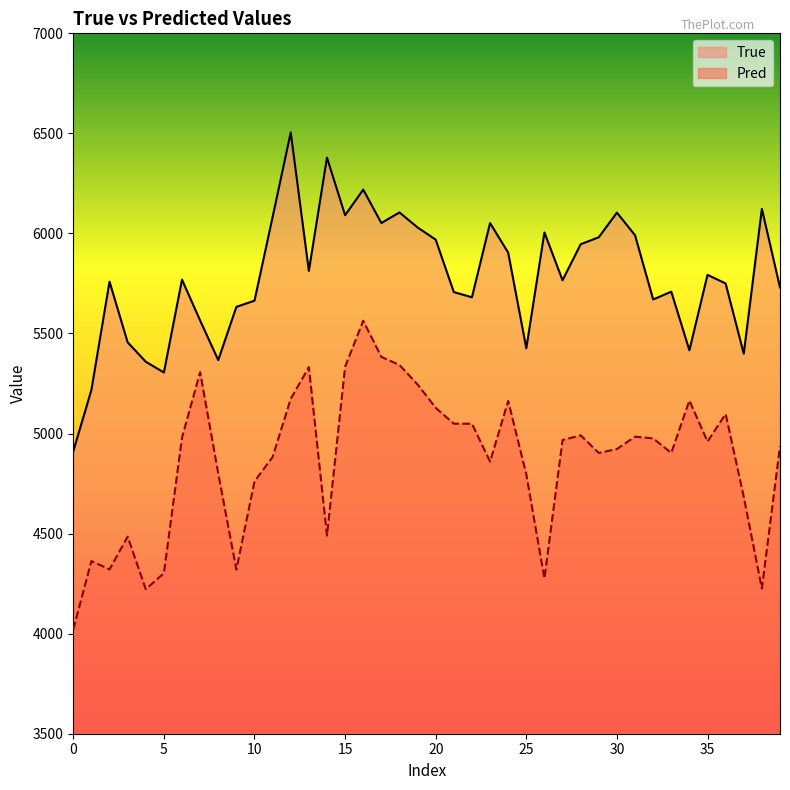

What is the difference between the highest and lowest values at 39?

793.6